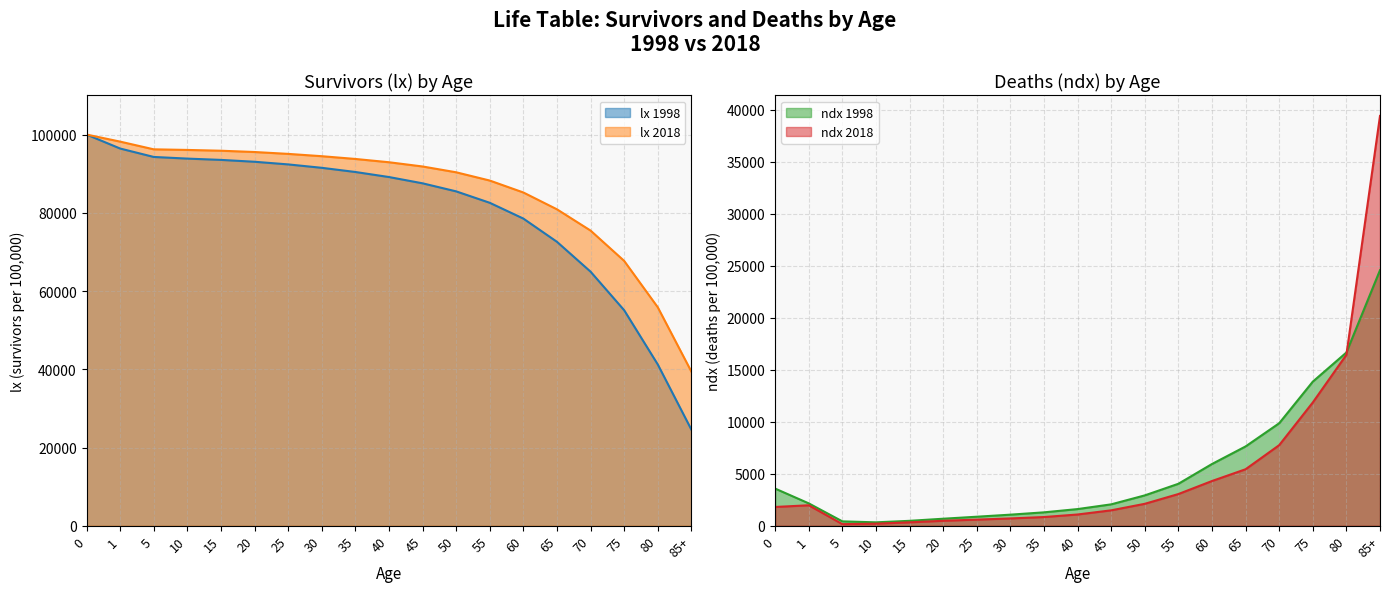

Reading left to right, transcribe all the data shown in this chart.

lx 1998: 100000.0	96425.8	94272.7	93849.8	93520.1	93044.7	92367.5	91497.4	90429.8	89139.1	87534.4	85474.9	82553.7	78516.8	72578.5	64949.8	55092.2	41234.9	24575.0
lx 2018: 100000.0	98192.5	96222.1	96065.8	95865.4	95535.1	95056.2	94464.5	93760.6	92921.3	91837.1	90352.2	88240.8	85190.3	80887.5	75452.2	67701.5	55844.3	39405.4
ndx 1998: 3574.2	2153.1	422.8	329.7	475.4	677.2	870.2	1067.6	1290.7	1604.8	2059.5	2921.2	4037.0	5938.3	7628.7	9857.5	13857.4	16659.9	24575.0
ndx 2018: 1807.5	1970.4	156.4	200.4	330.3	478.9	591.7	704.0	839.3	1084.2	1484.9	2111.5	3050.4	4302.9	5435.2	7750.8	11857.2	16438.9	39405.4